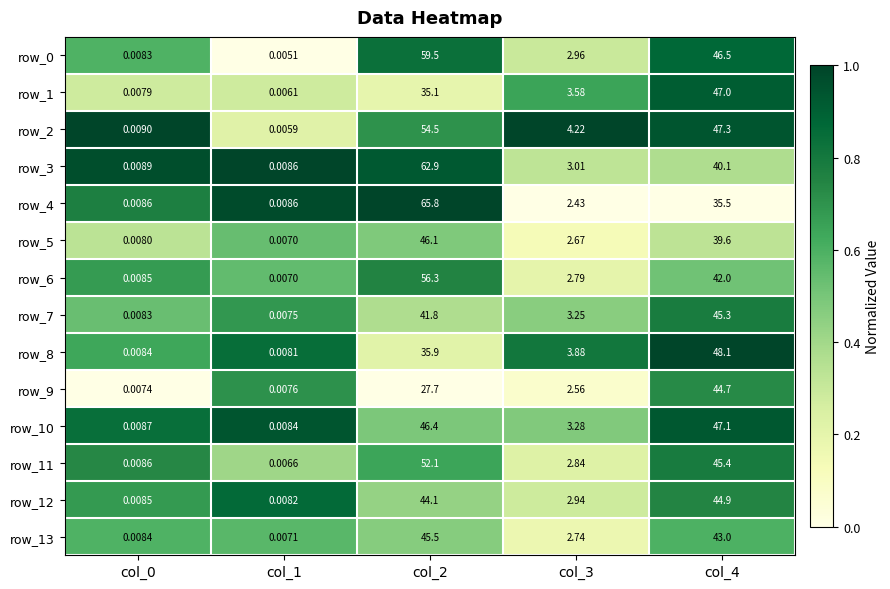

Is the value of row_1 at col_4 greater than the value of row_8 at col_4?

No